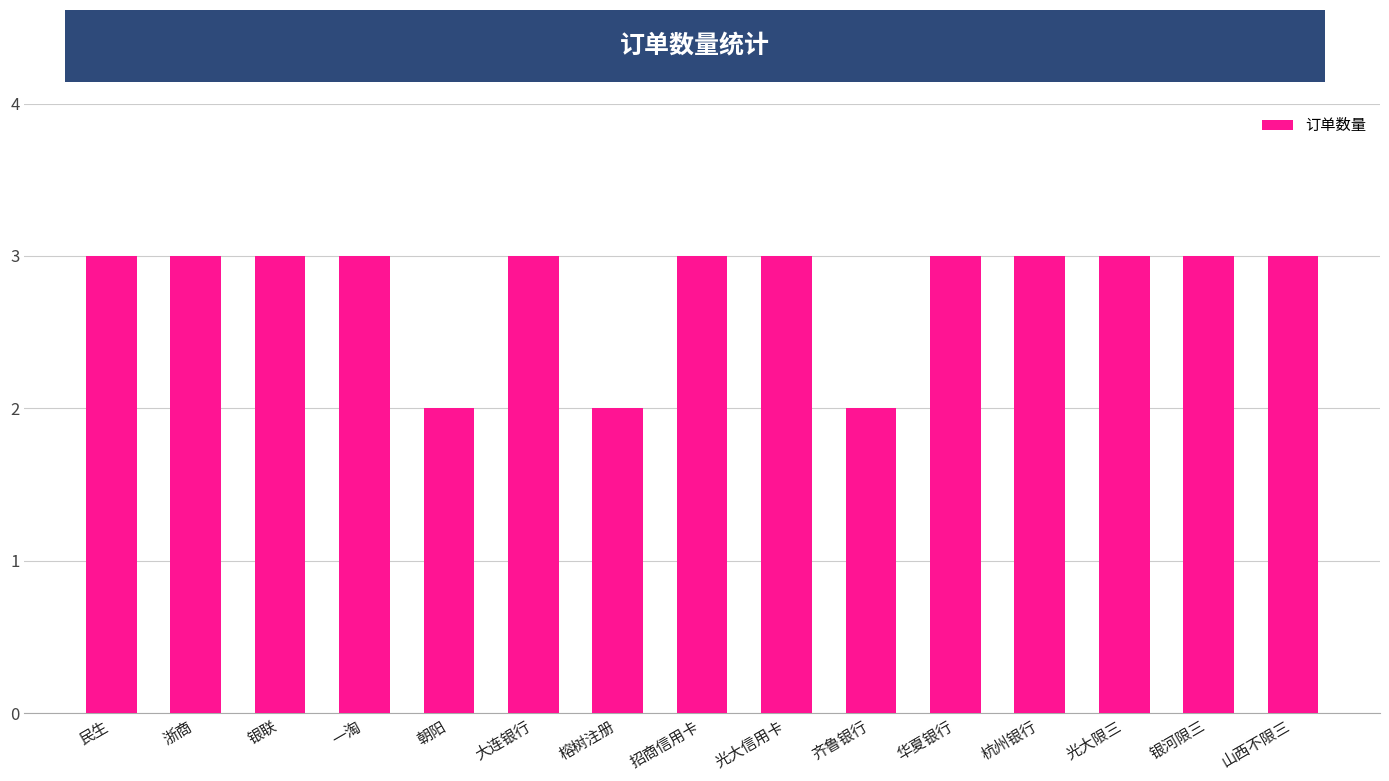

What is the greatest value displayed?

3